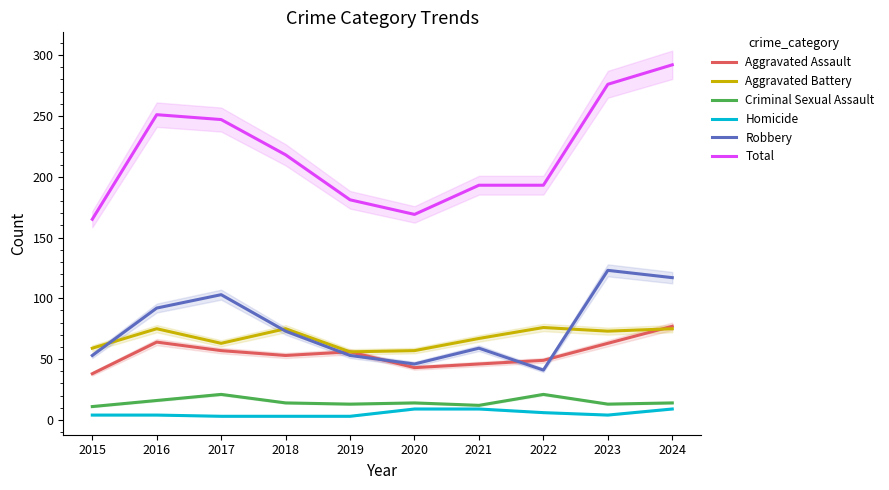

At how many categories does at least one series exceed 210?

5